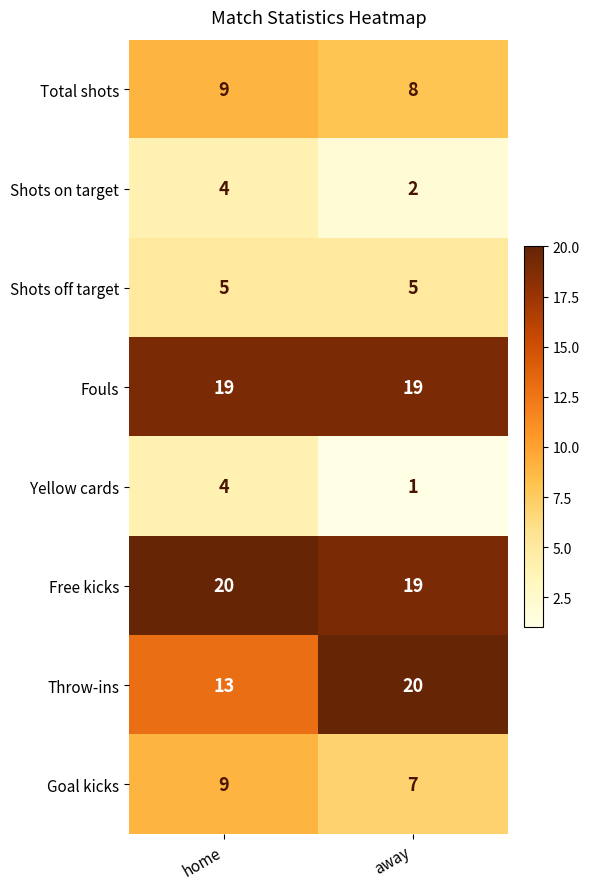

What is the approximate value of Total shots at home?

9